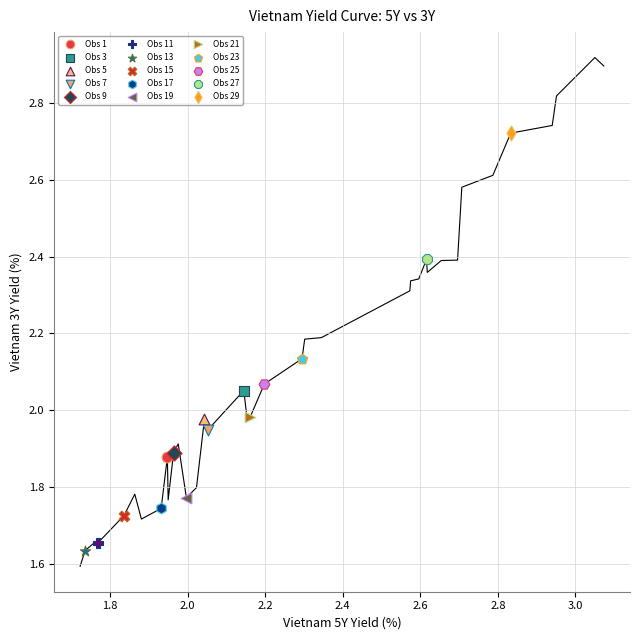

Which series contains the lowest Y value?

Obs 13